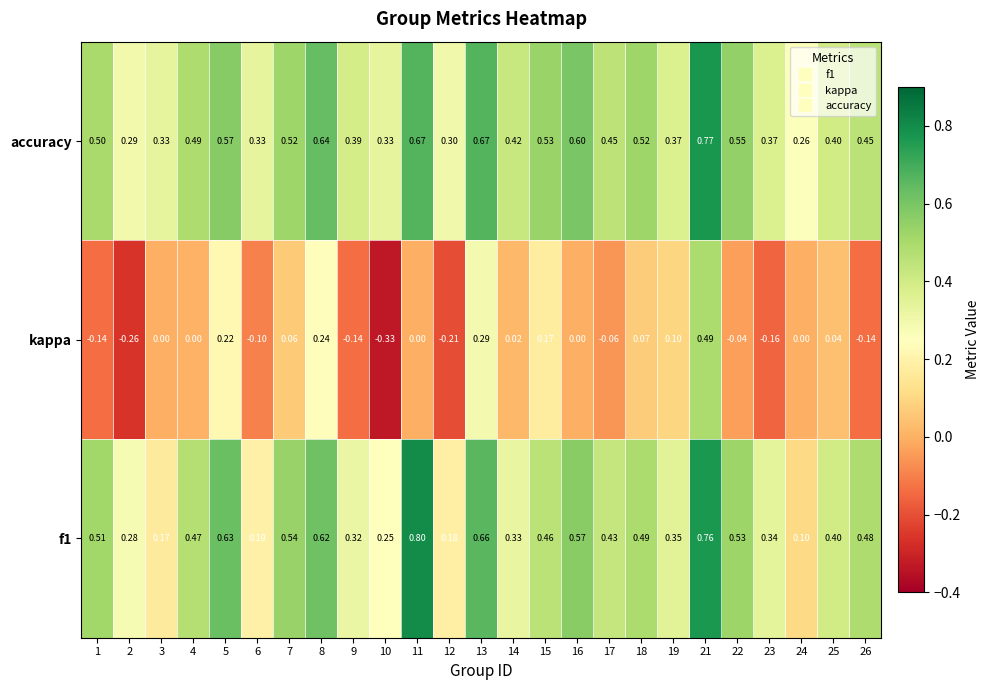

What is the total value across all series at 15?

1.2